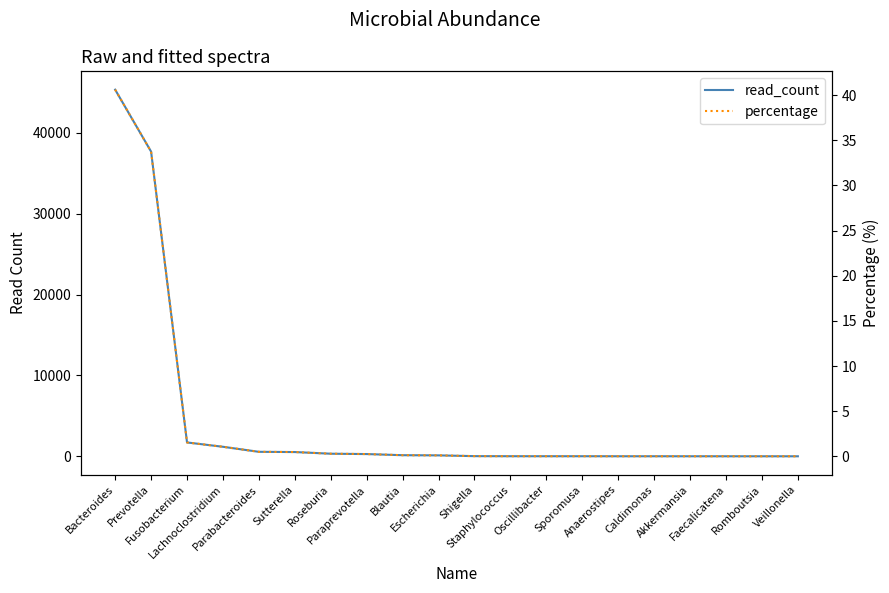

What is the value of the read_count point at the 19th from the left?

6.0